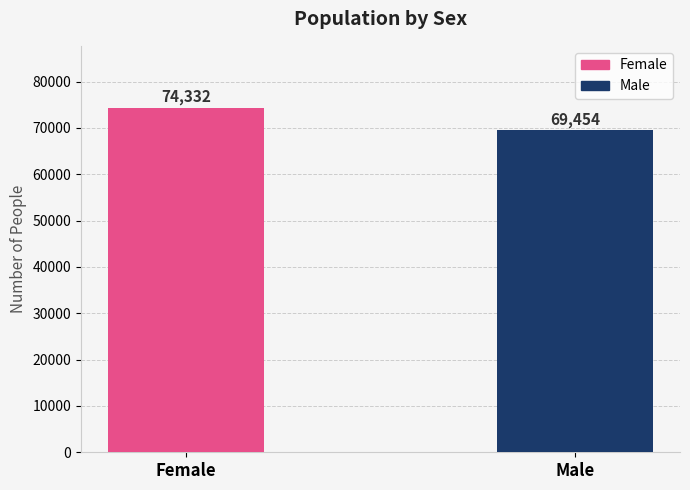

What position from the left is Female?

1